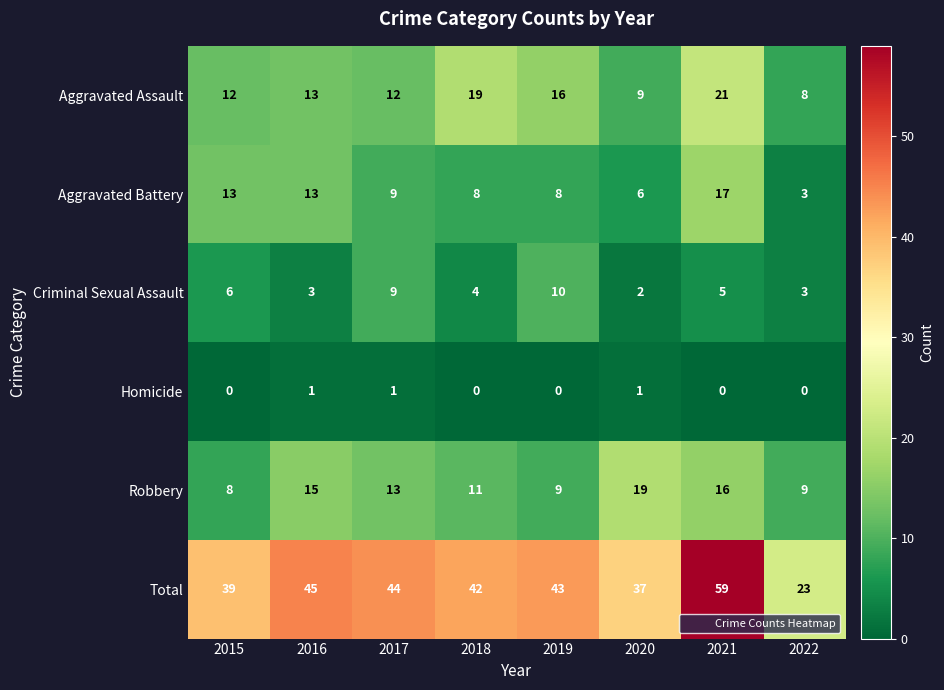

Which category has the highest value across all series?

2021